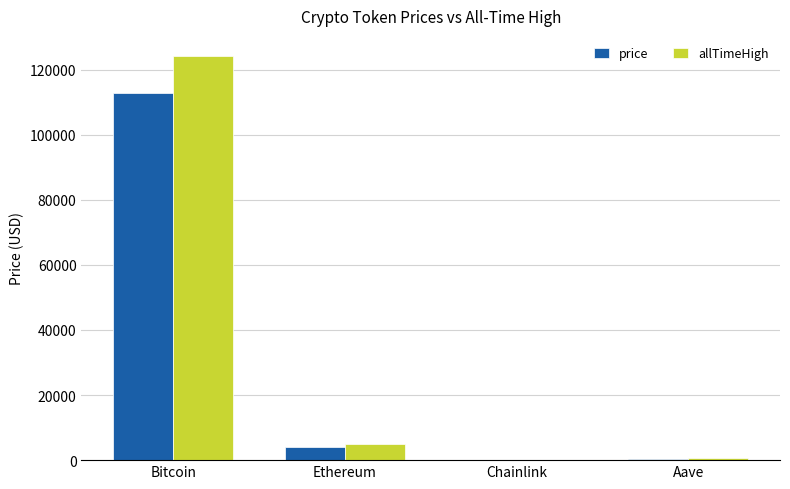

Which series changed the most between Ethereum and Aave?

allTimeHigh